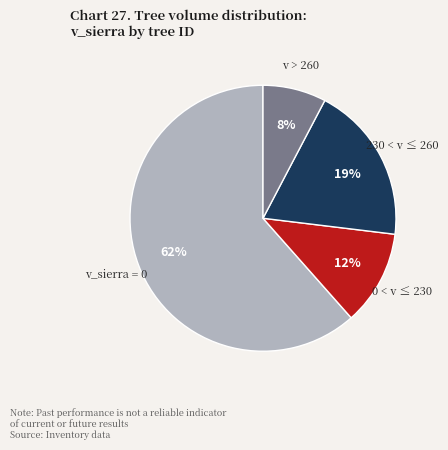

Is it true that v > 260 is 1% of the pie?

False